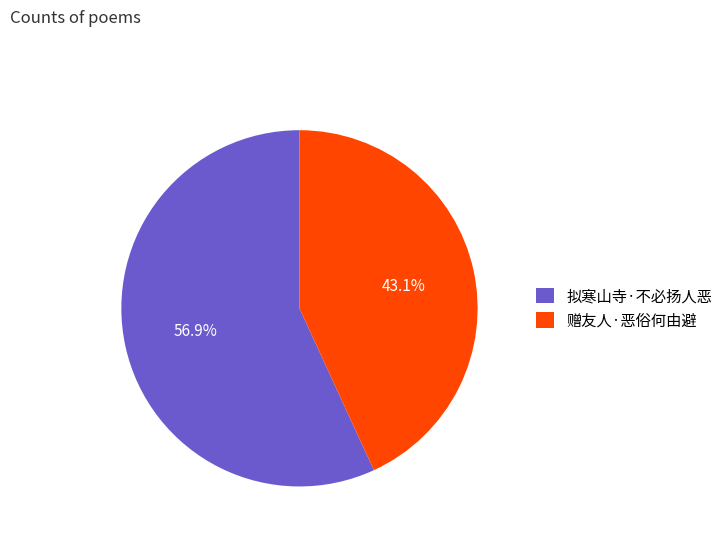

How many segments does this pie chart have?

2